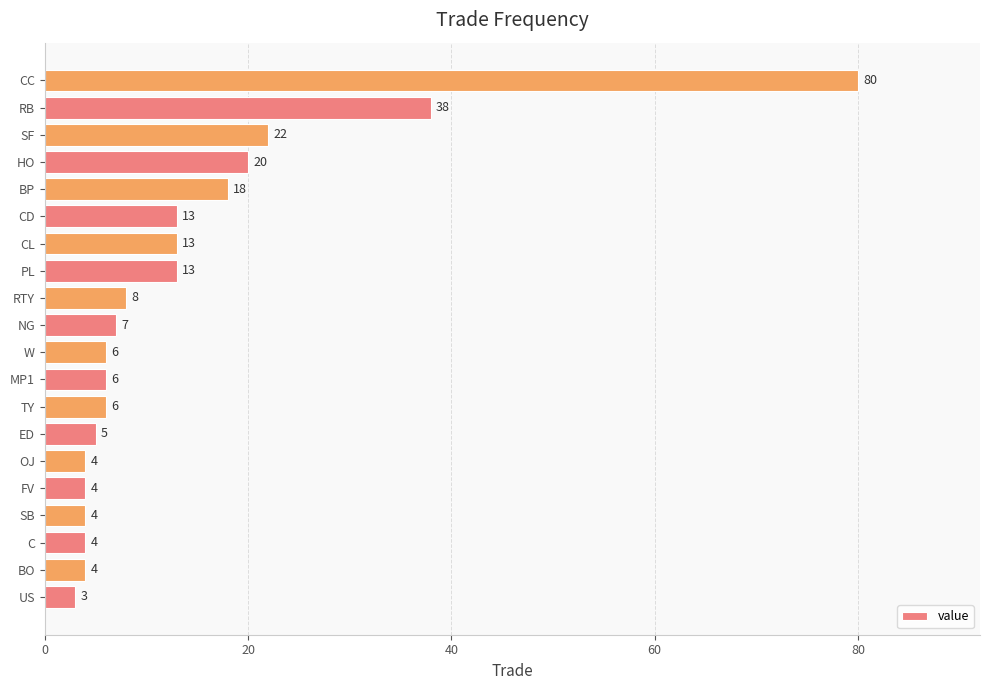

Between HO and MP1, which is larger?

HO